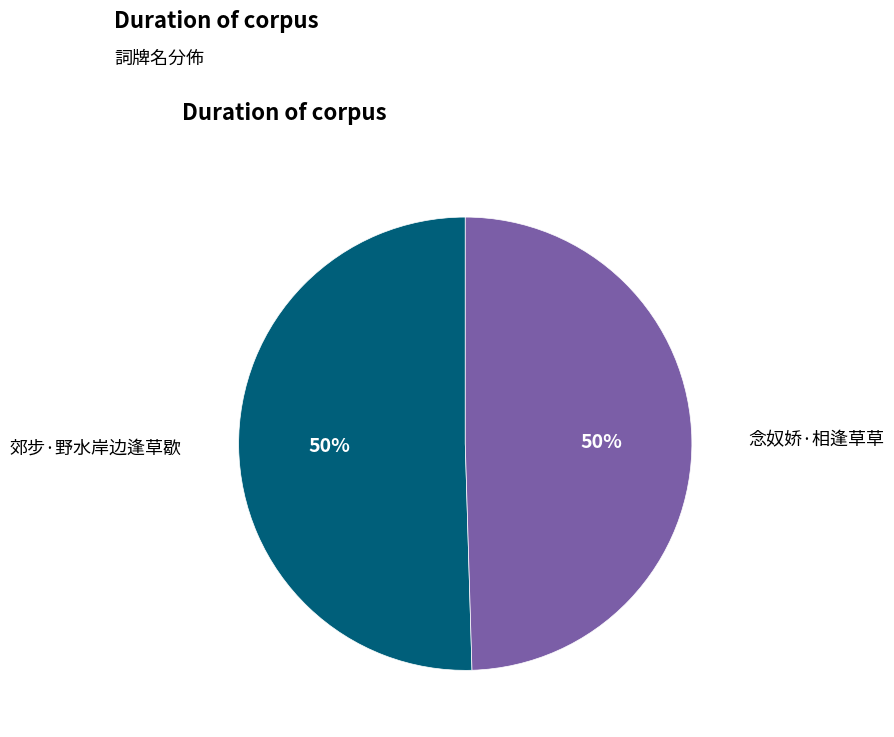

Is the sum of 念奴娇·相逢草草 and 郊步·野水岸边逢草歇 greater than half?

Yes